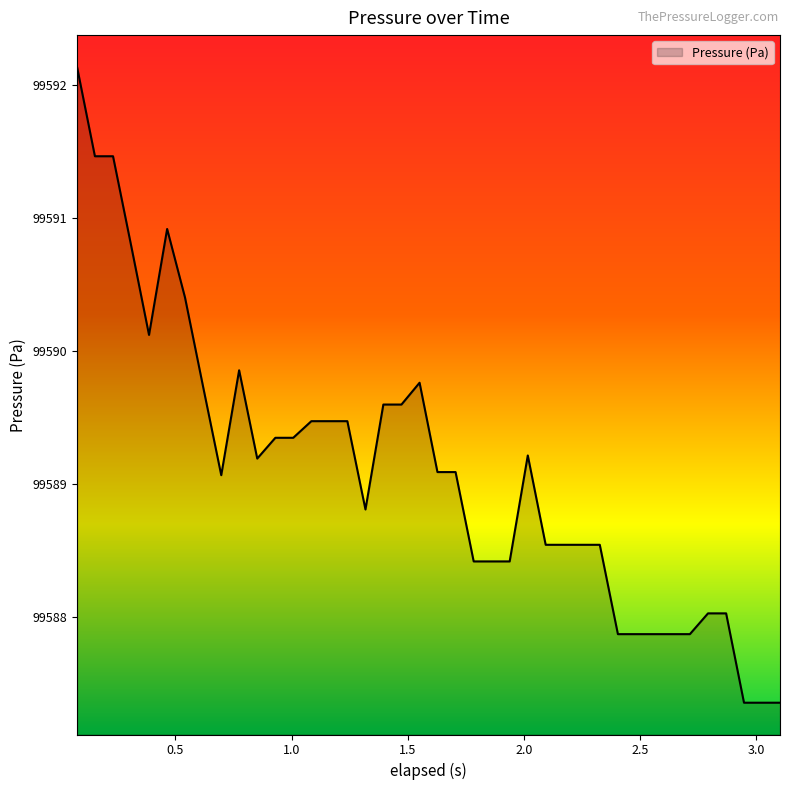

What is the difference between the maximum and minimum values?

4.8